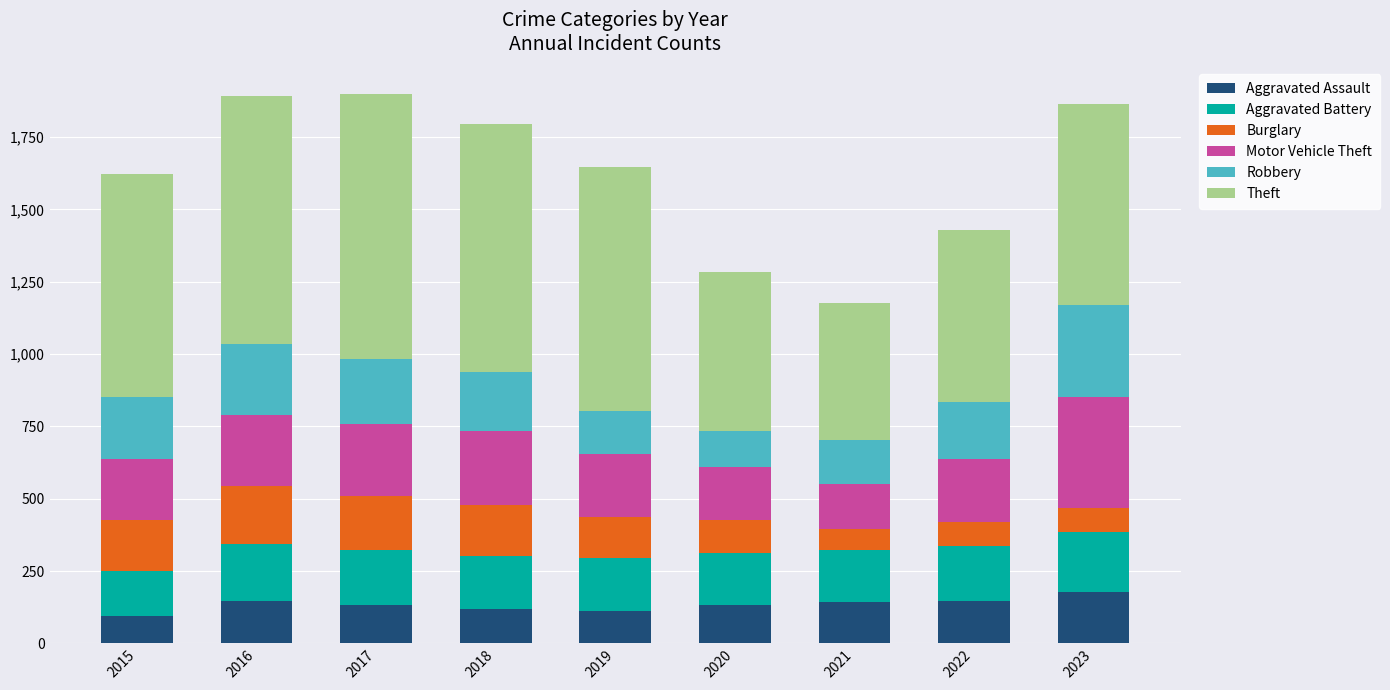

What is the total value across all series at 2019?

1645